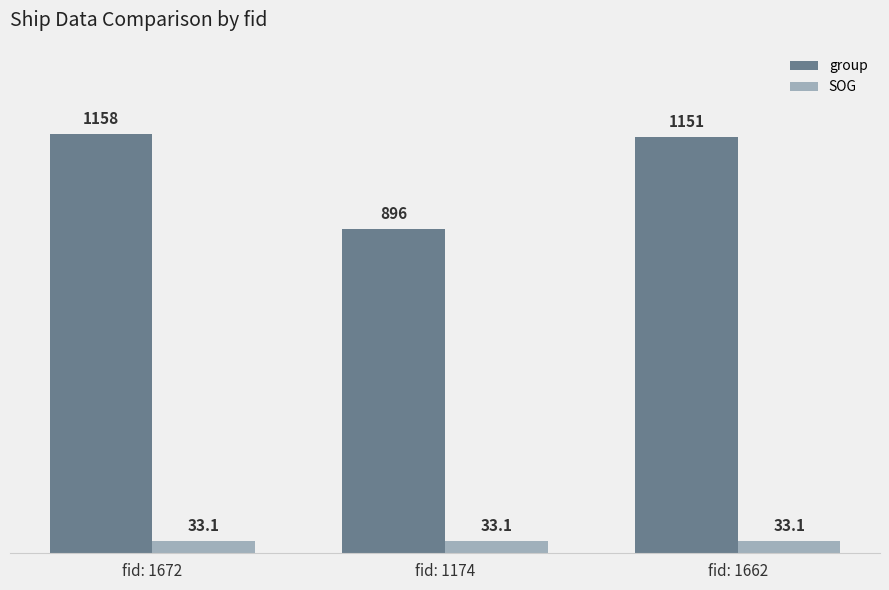

At which category does the chart reach its peak across all series?

fid: 1672